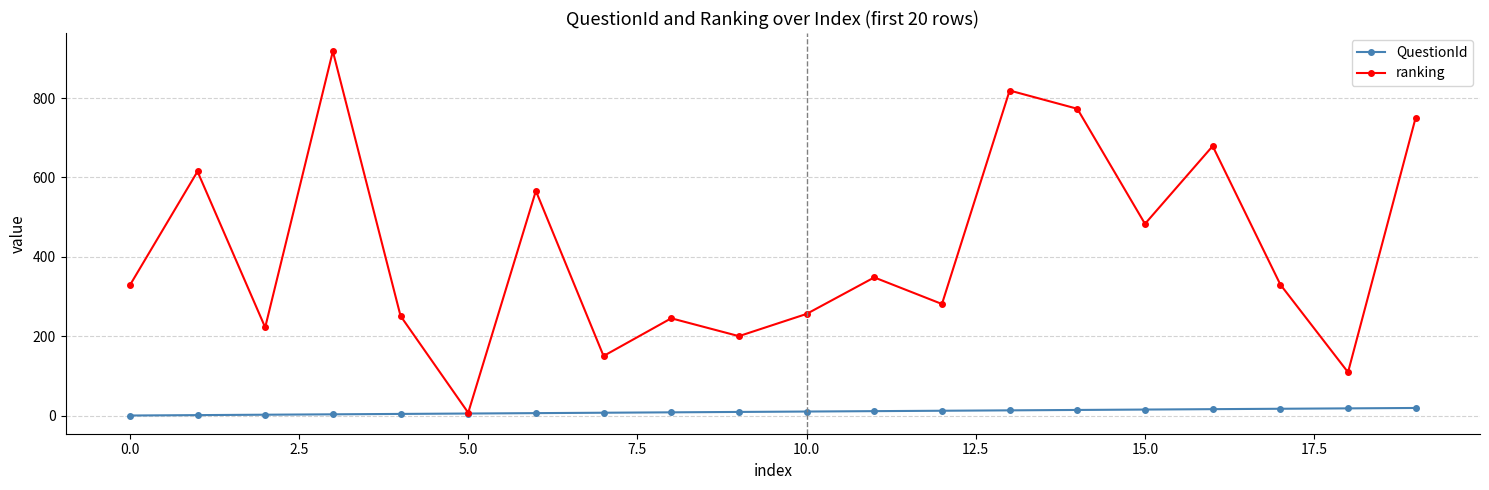

What is the greatest value displayed?

918